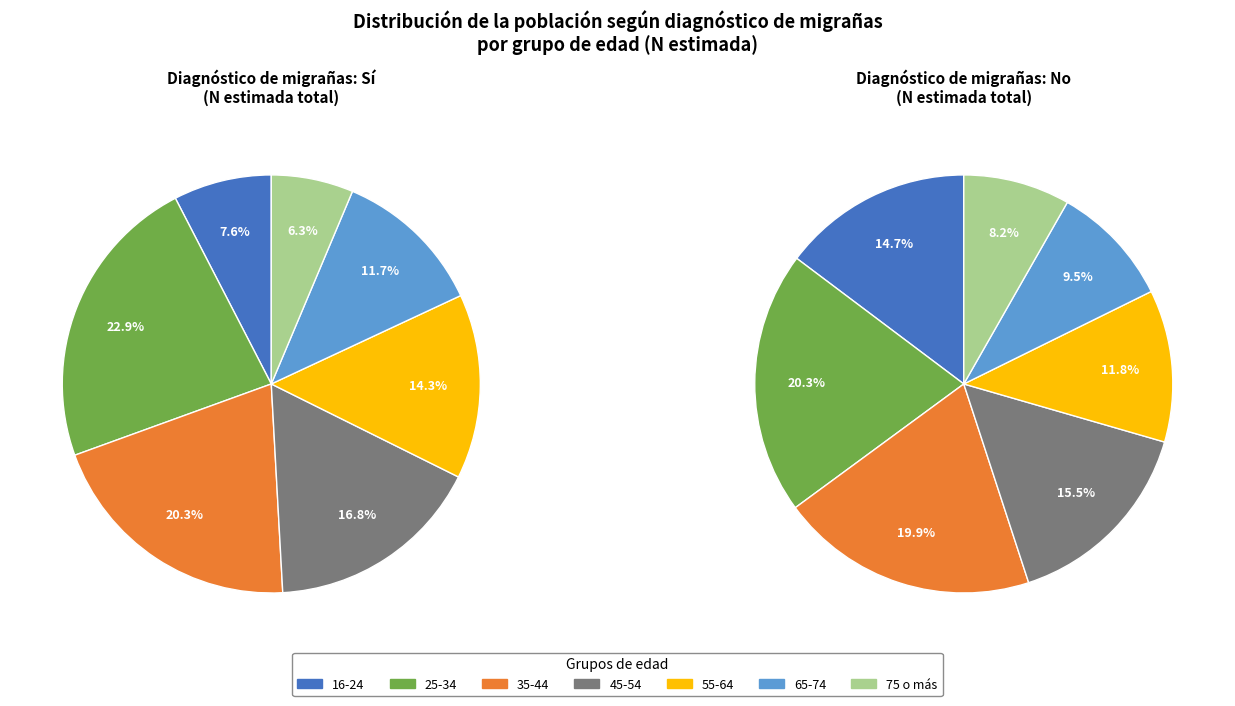

Is 75 o más the majority of the pie?

No